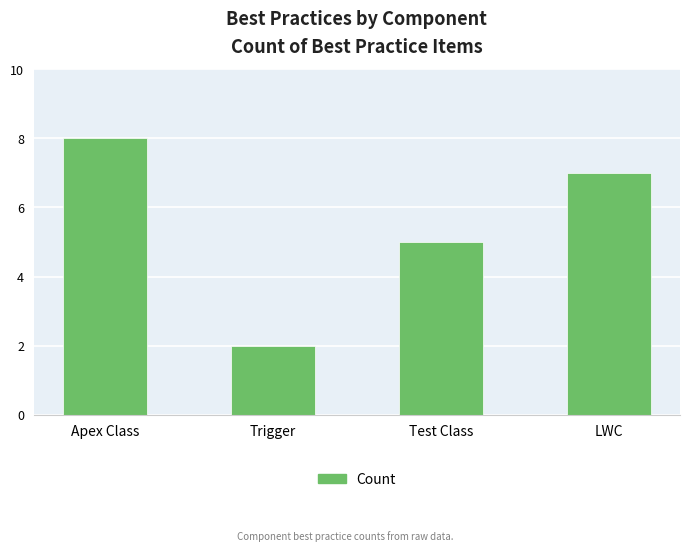

What is the approximate value at LWC?

7